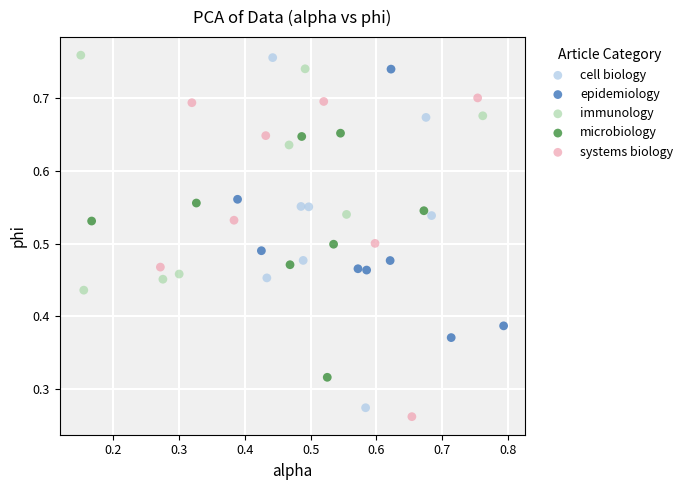

What are all the series names shown in the legend?

cell biology, epidemiology, immunology, microbiology, systems biology